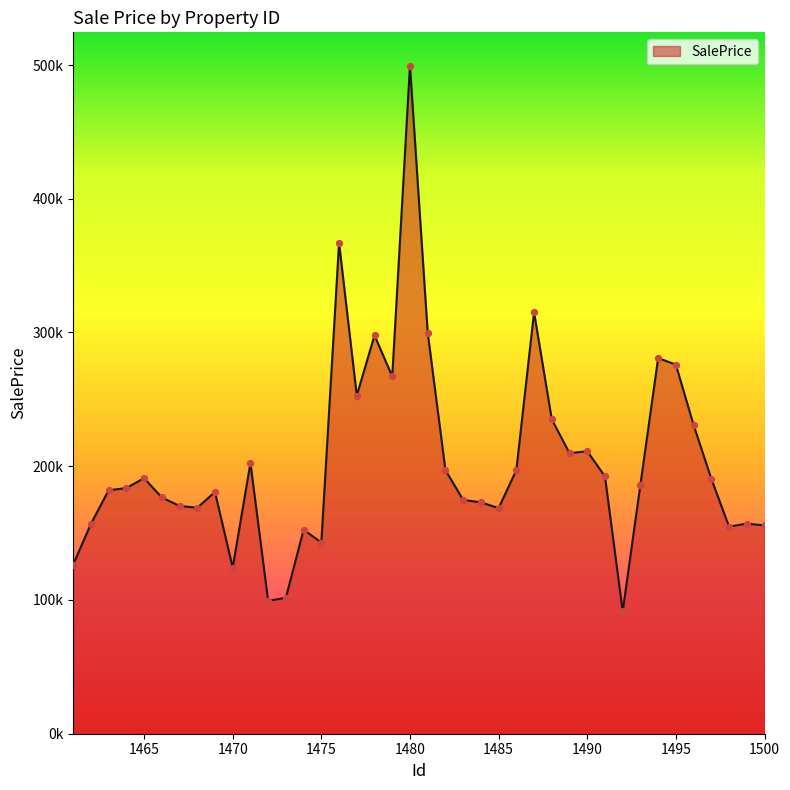

Is this an area chart (filled region under the line)?

Yes